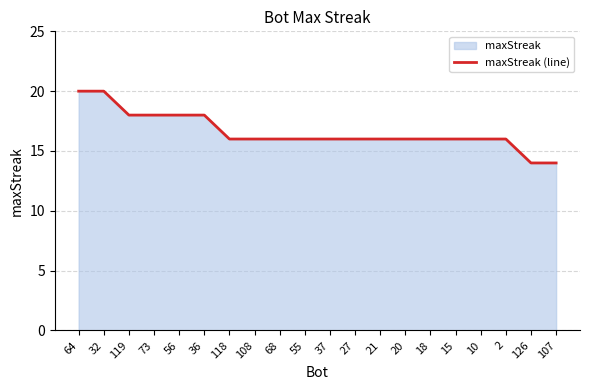

True or false: the data shows 23 at 126.

False